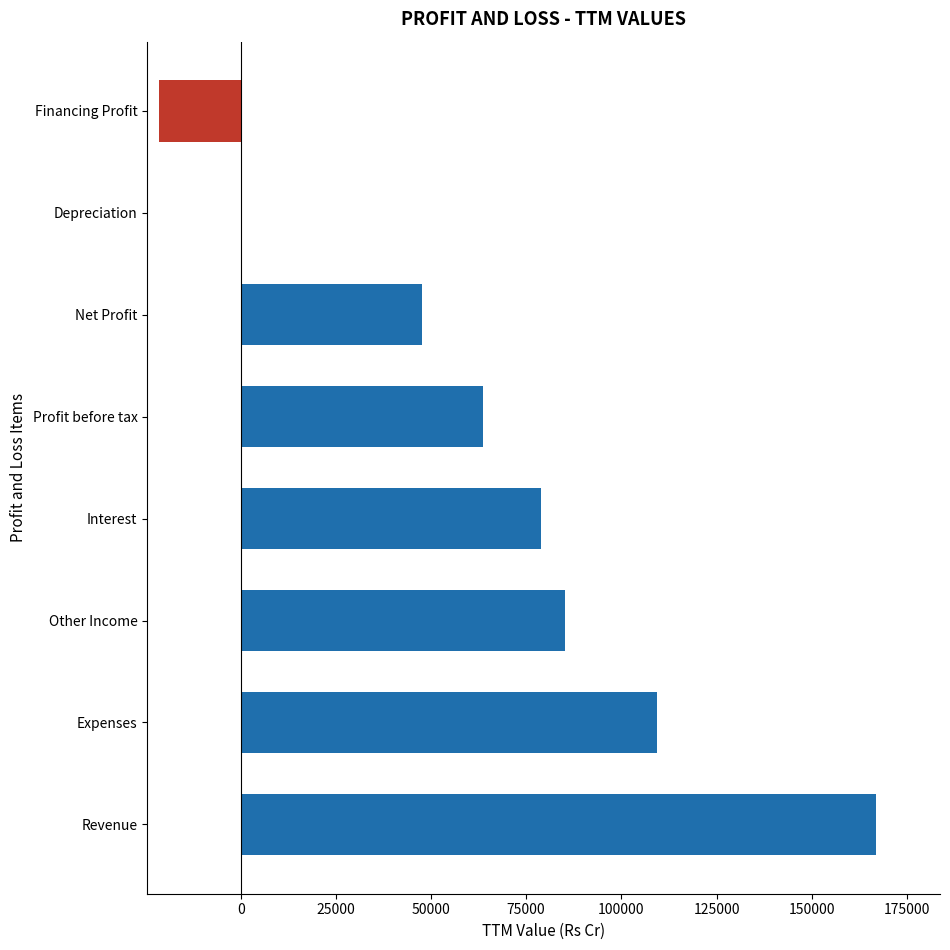

The chart shows a value of 47875 at Interest. True or false?

False